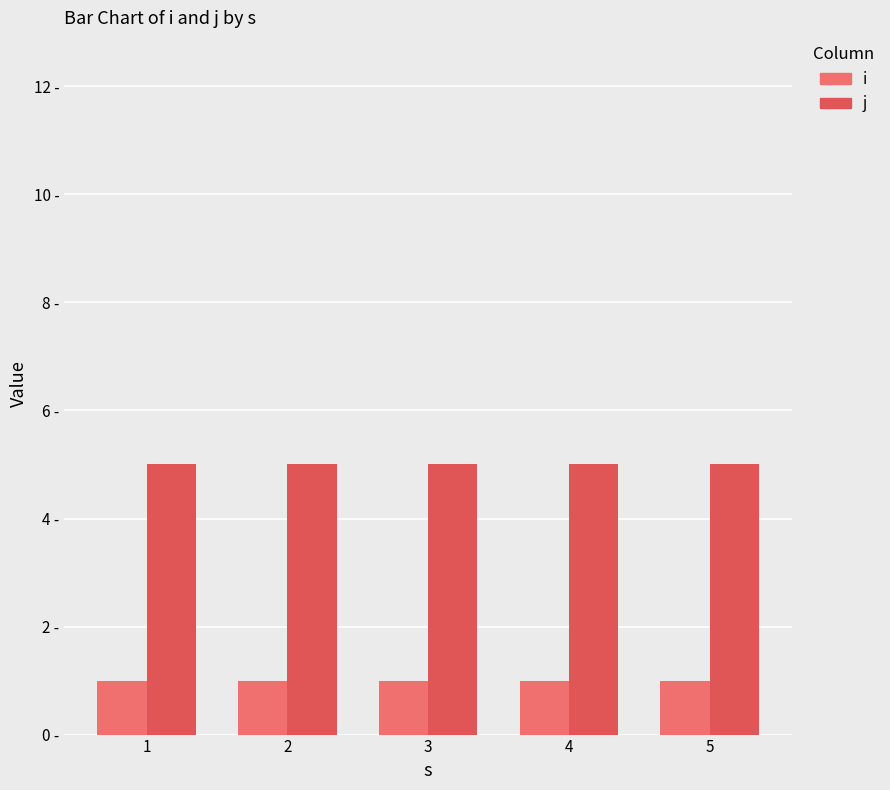

Does the chart contain any negative values?

No